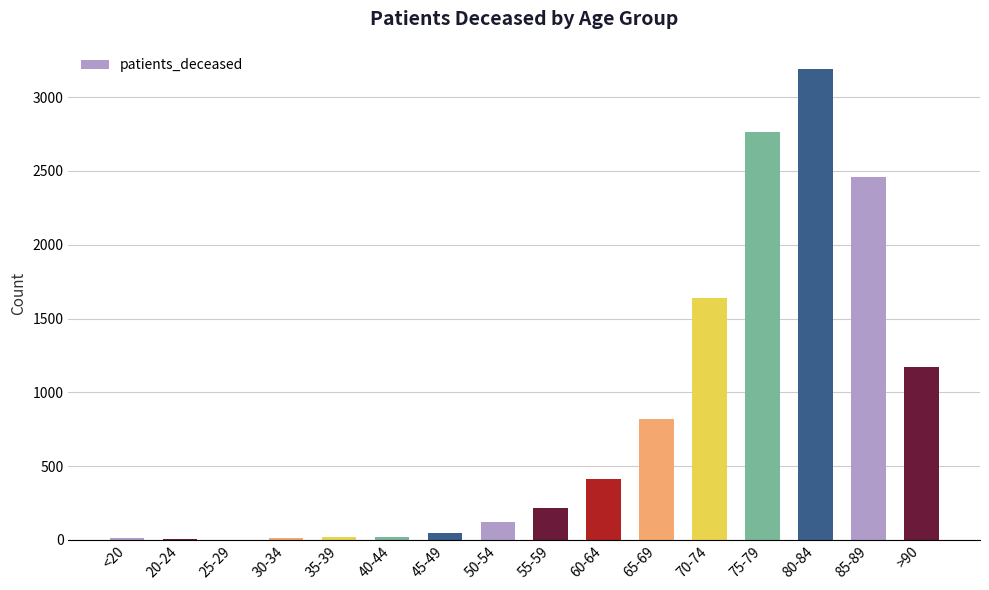

The value at 65-69 is 268. True or false?

False